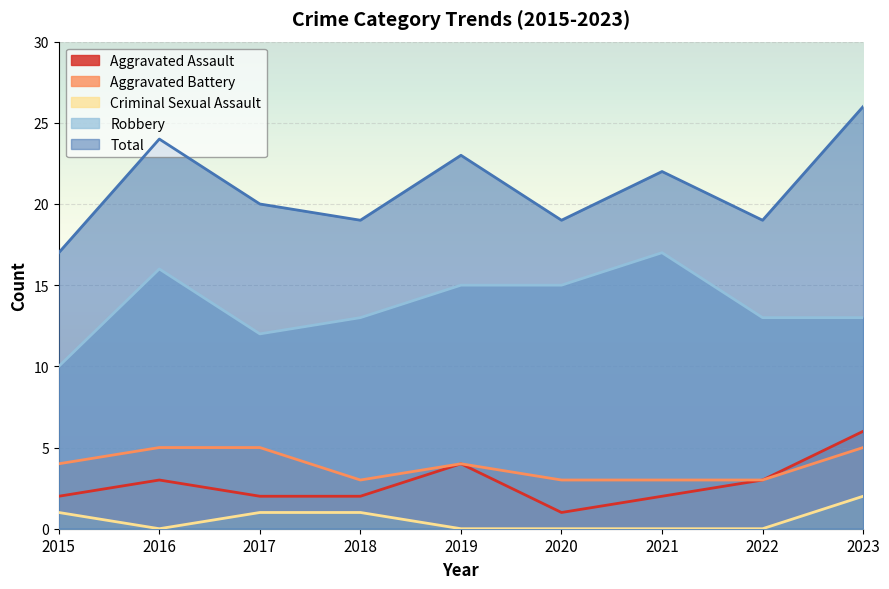

How many interior local valleys does the Total series have?

3